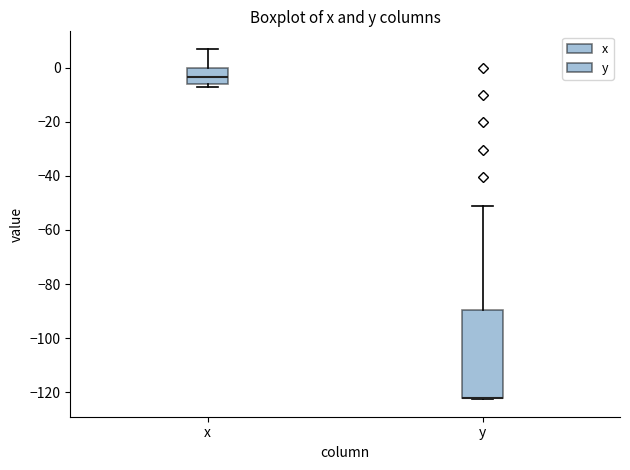

Comparing the boxes themselves (not the whiskers), which one is the tallest?

y